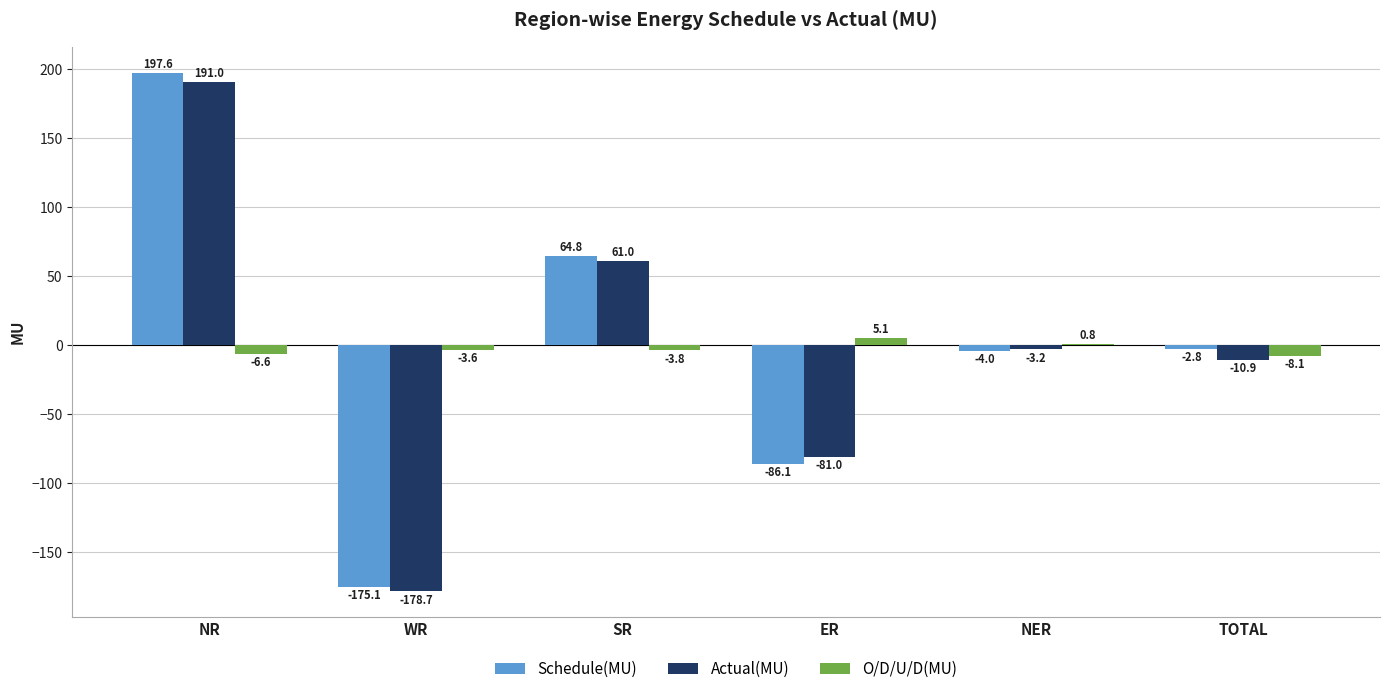

Reading right to left, what are all the values shown in this chart?

Schedule(MU): TOTAL=-2.8	NER=-4.0	ER=-86.1	SR=64.8	WR=-175.1	NR=197.6
Actual(MU): TOTAL=-10.9	NER=-3.2	ER=-81.0	SR=61.0	WR=-178.7	NR=191.0
O/D/U/D(MU): TOTAL=-8.1	NER=0.8	ER=5.1	SR=-3.8	WR=-3.6	NR=-6.6